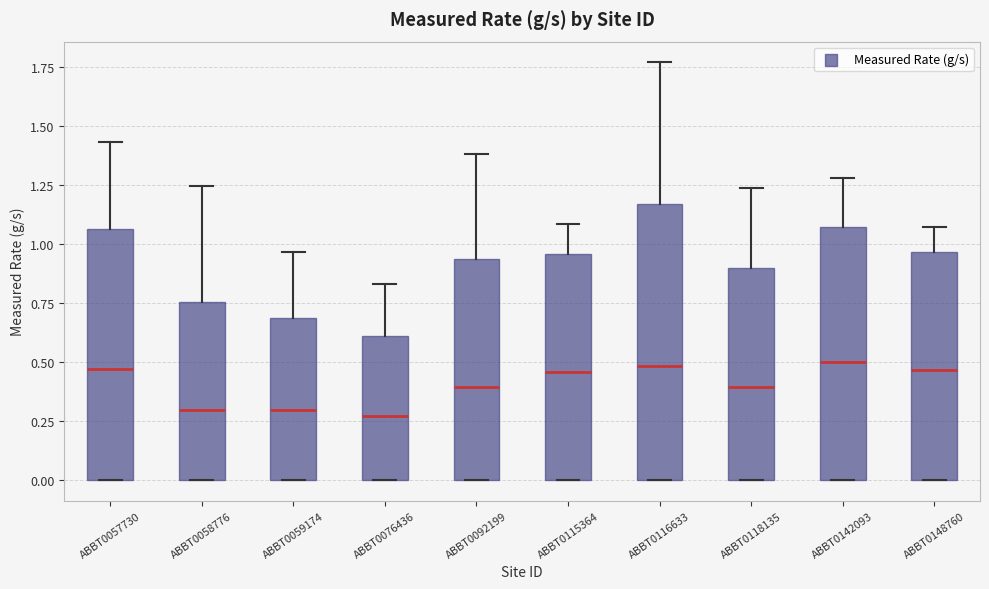

Where does the upper whisker of the box for ABBT0058776 end on the y-axis? The values are not printed on the chart, so give them approximately, as read against the axis.

1.25